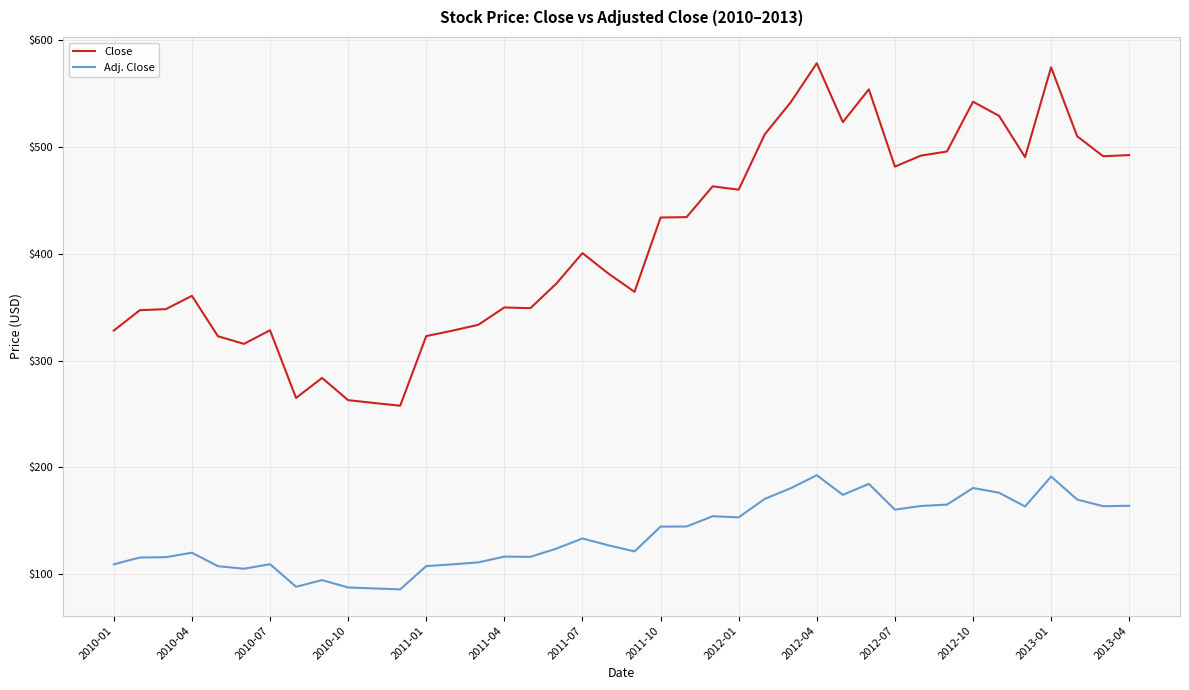

Which series has the largest range (max minus min)?

Close